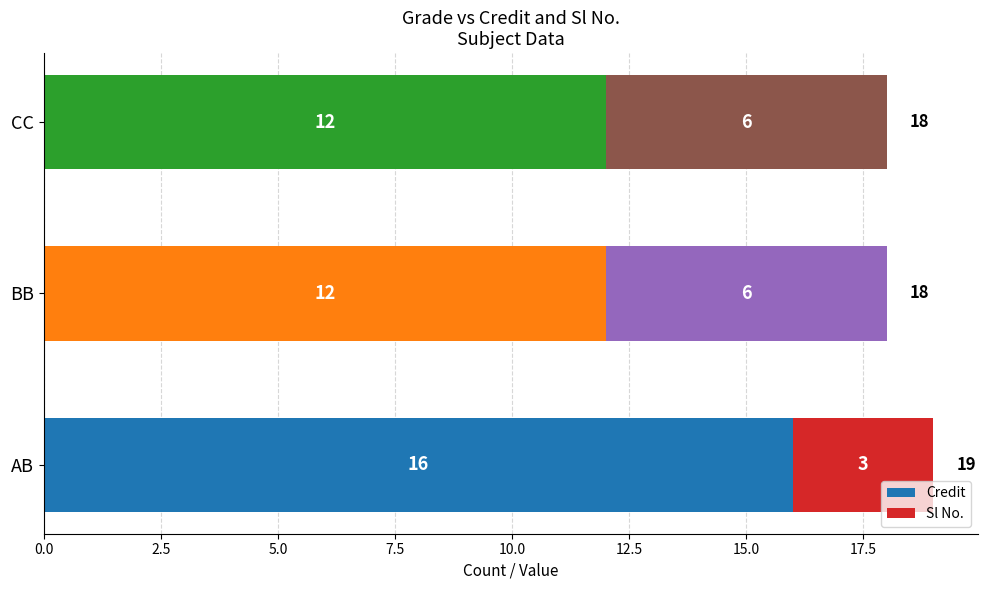

What is the minimum value for Credit?

12